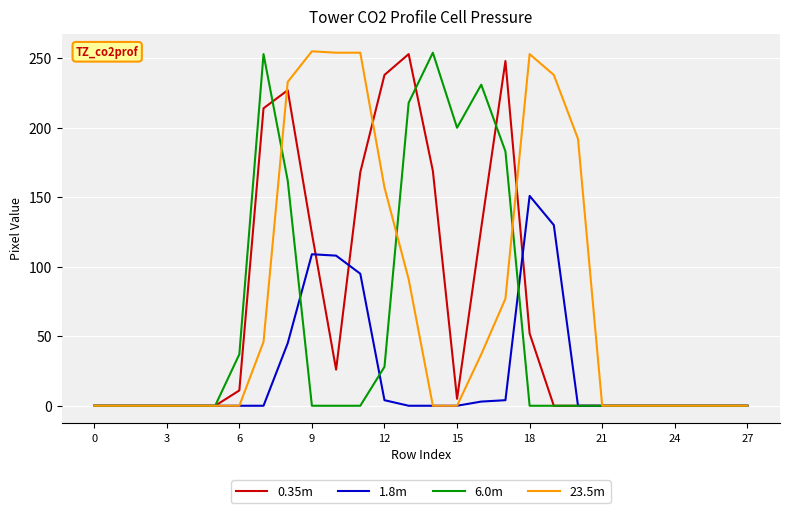

What is the difference between the maximum and minimum values in the 1.8m series?

151